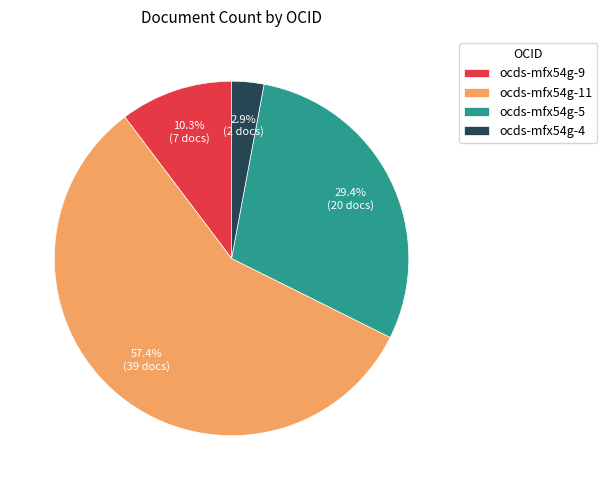

Count the number of slices in the pie.

4